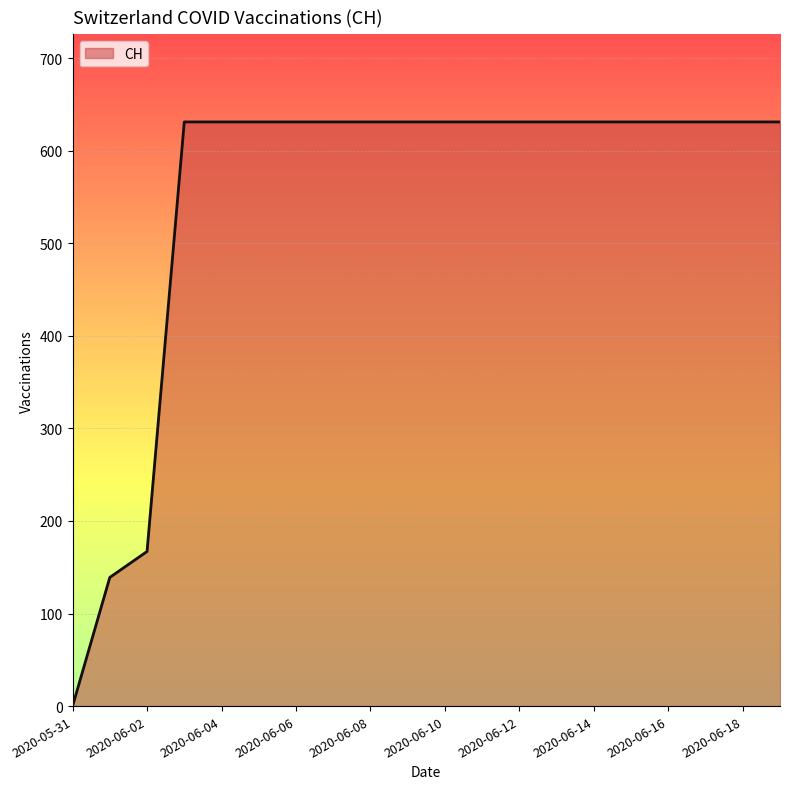

Reading left to right, list all the values displayed in this chart.

0	139	167	631	631	631	631	631	631	631	631	631	631	631	631	631	631	631	631	631